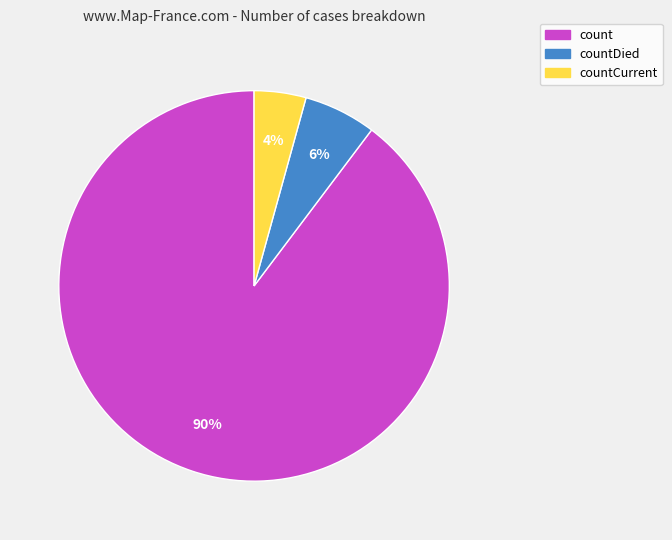

Between countCurrent and count, which is larger?

count